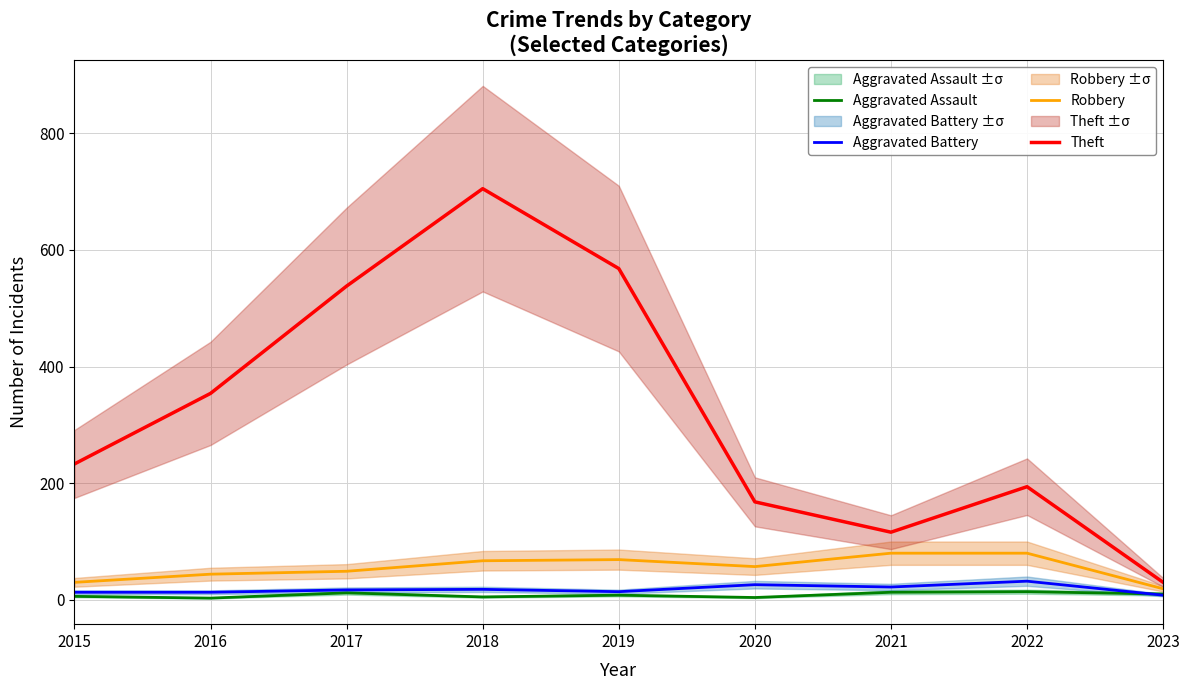

Which series has the widest spread of values?

Theft